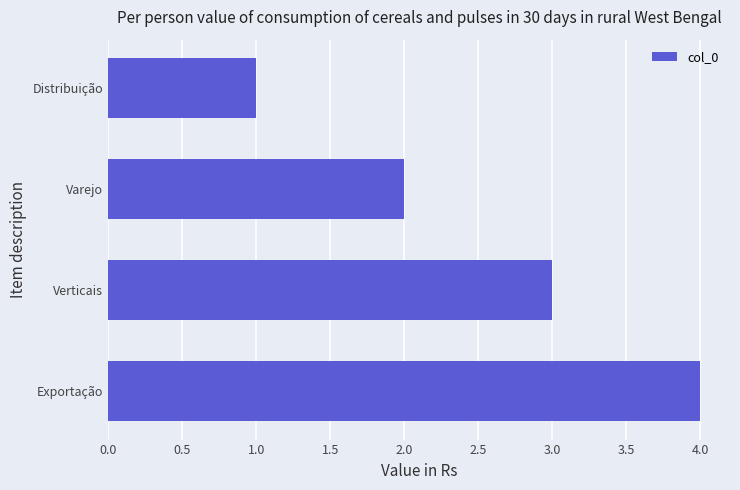

What is the sum of all values?

10